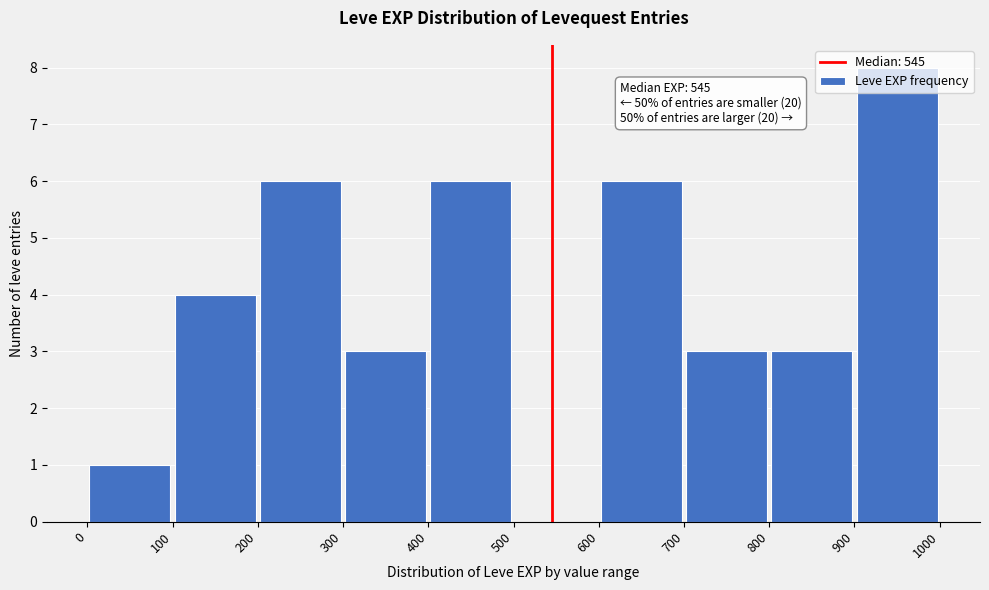

Which range on the x-axis has the tallest bar?

900 to 1000